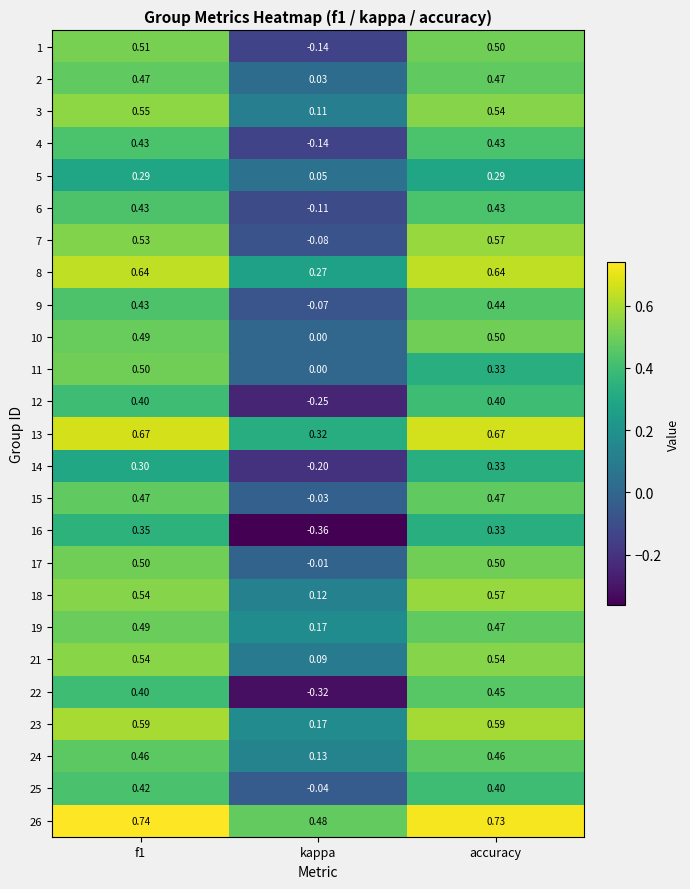

Count the number of data series in this chart.

25